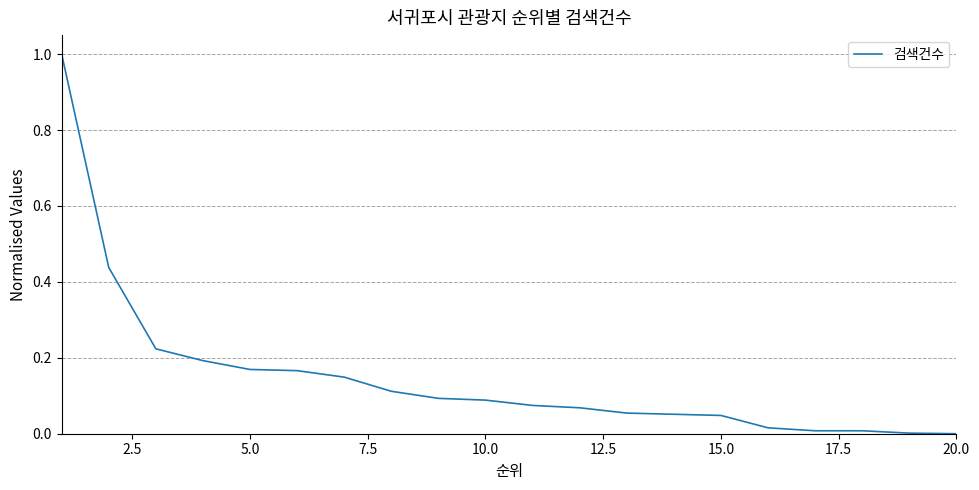

How many lines are shown in the chart?

1